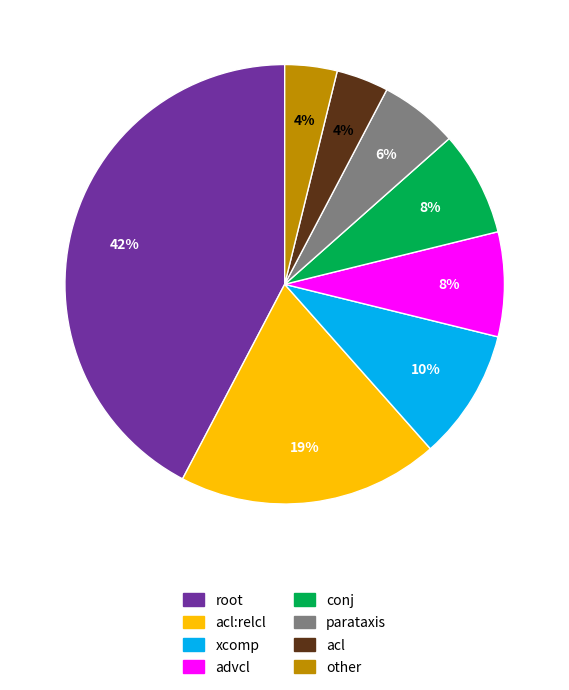

Is there any slice that represents more than half of the pie?

No